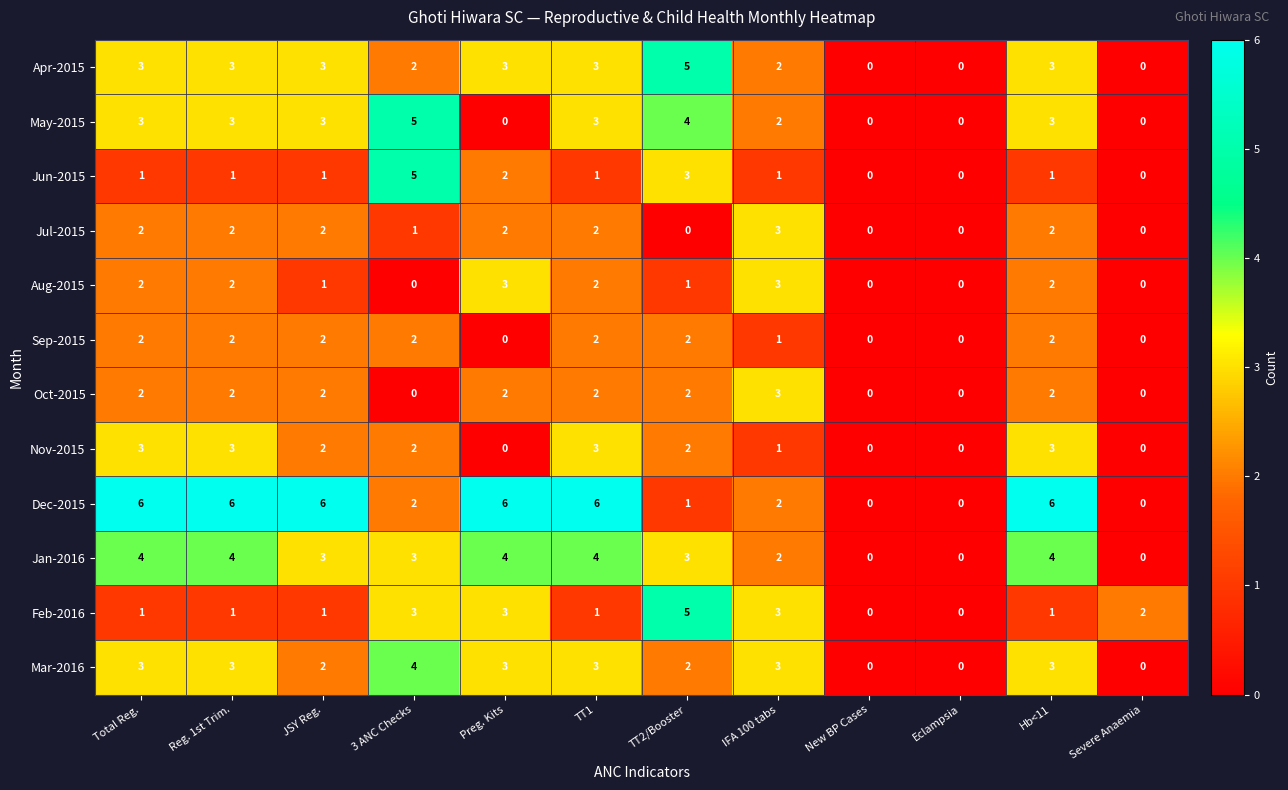

True or false: Aug-2015 has a value of 3 at Total Reg..

False